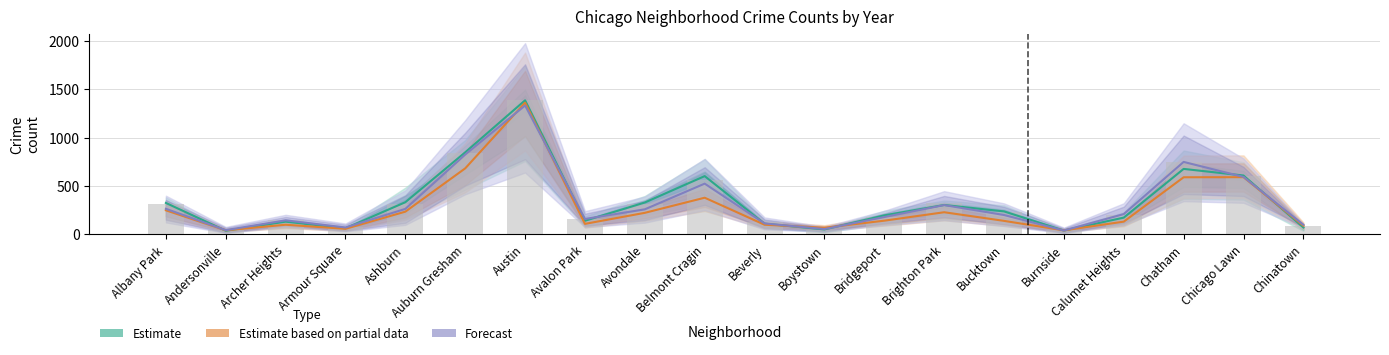

Rank the series by their maximum value, from lowest to highest.

Forecast, Estimate based on partial data, Estimate